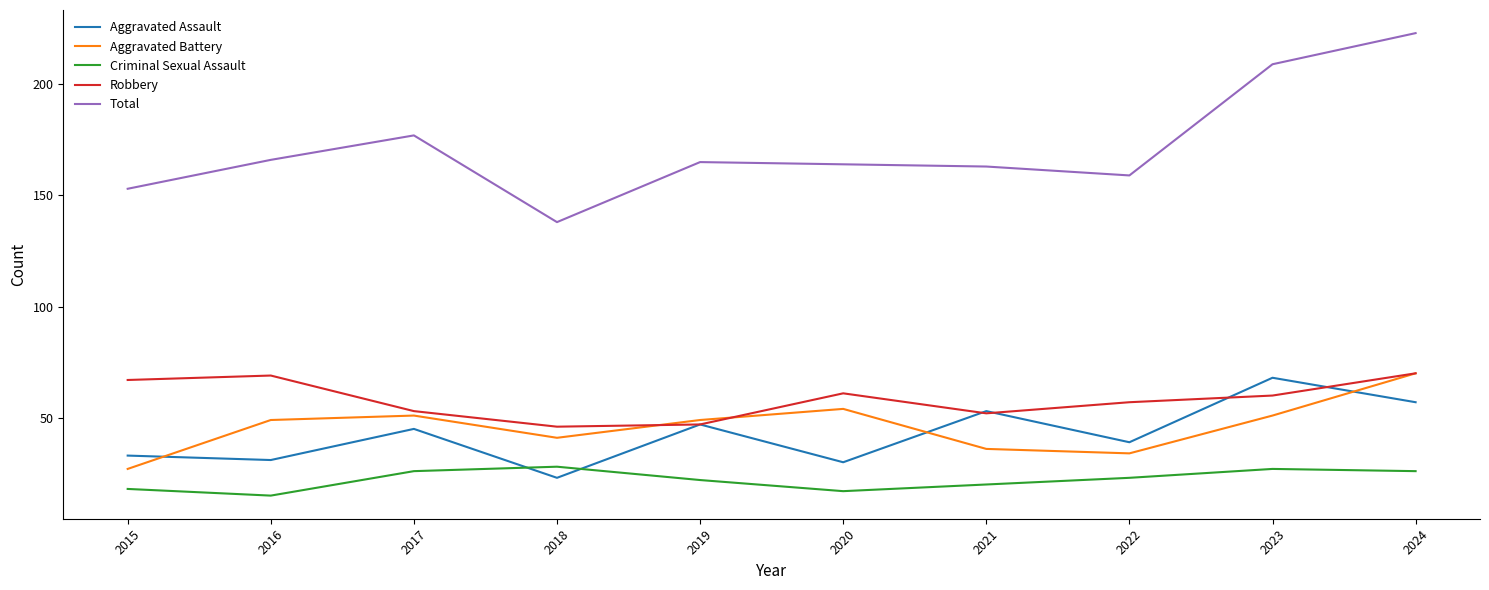

At how many categories does at least one series exceed 21?

10